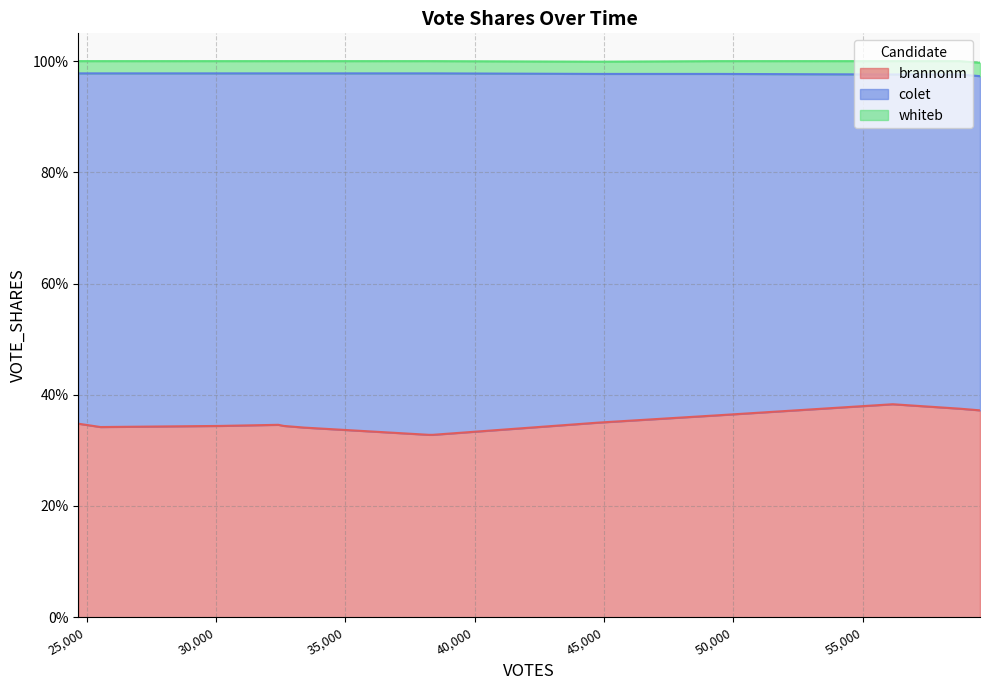

What is the total value across all series at 25538?

1.0